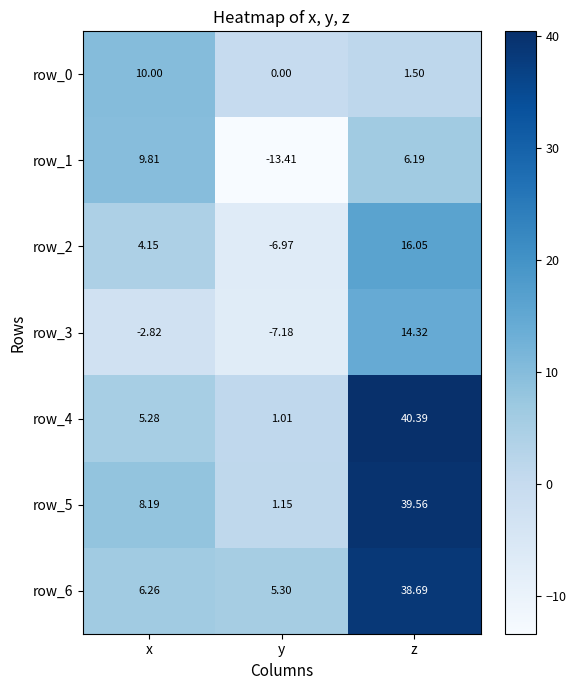

Which series changed the most between y and z?

row_4